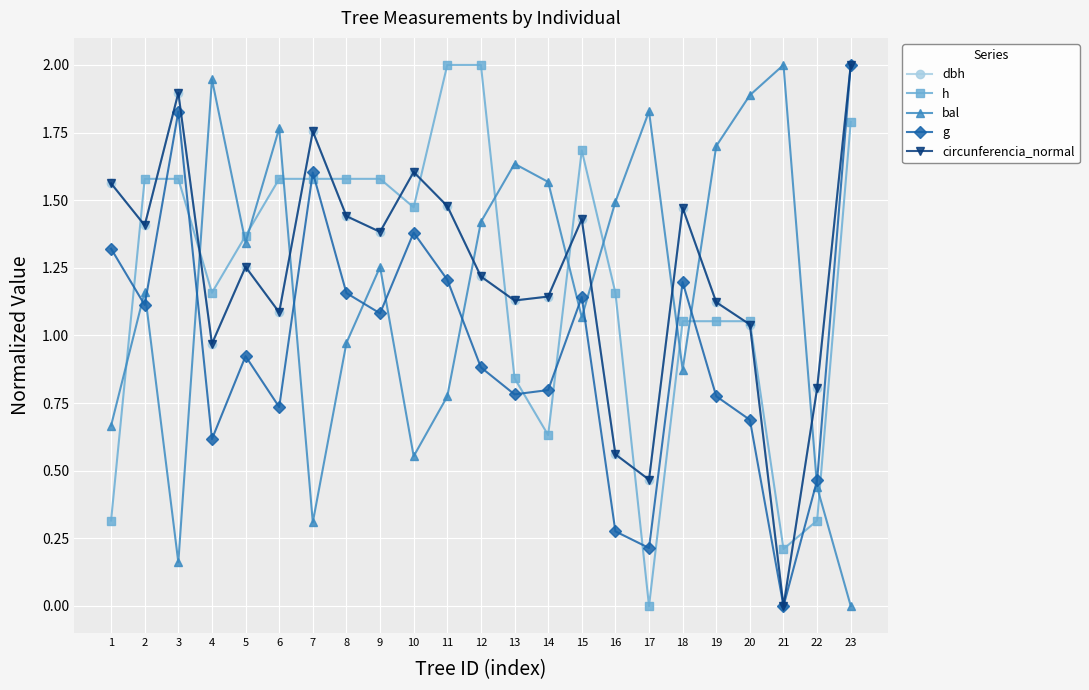

How many lines are shown in the chart?

5